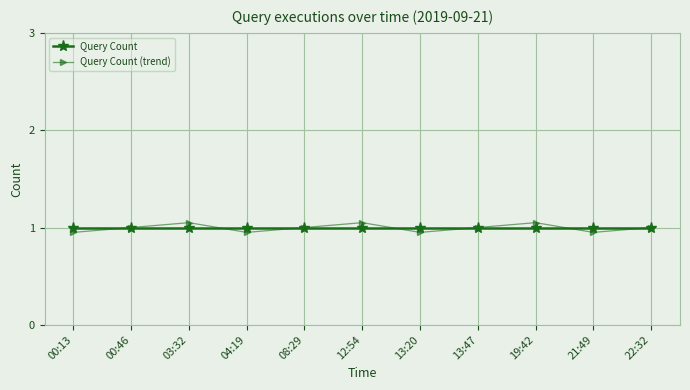

At how many categories does at least one series exceed 0?

11